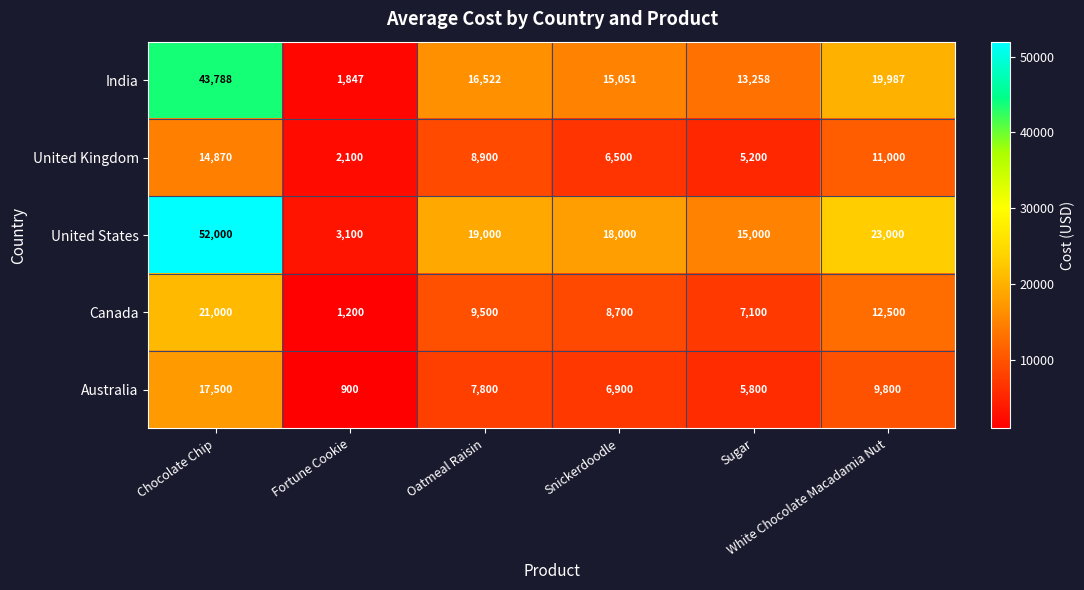

Which label corresponds to the largest value in the chart?

Chocolate Chip